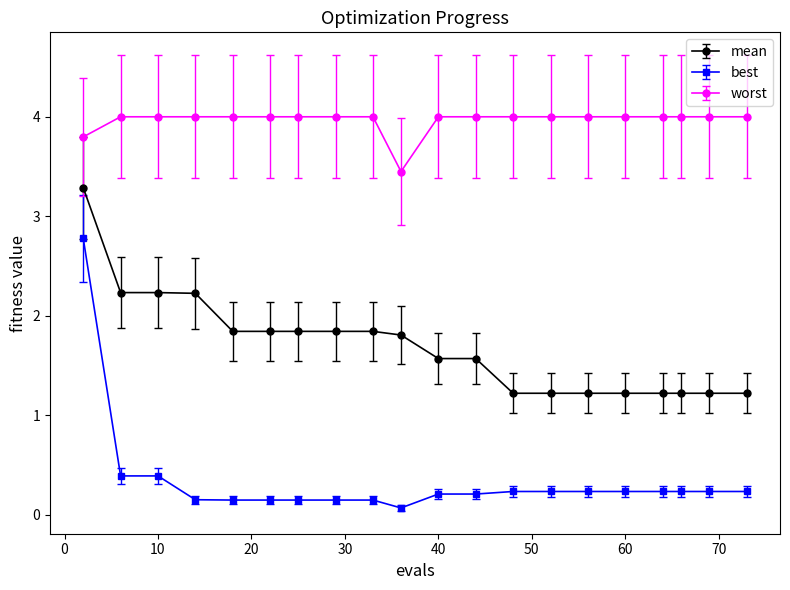

What is the difference between the maximum and minimum values in the mean series?

2.1